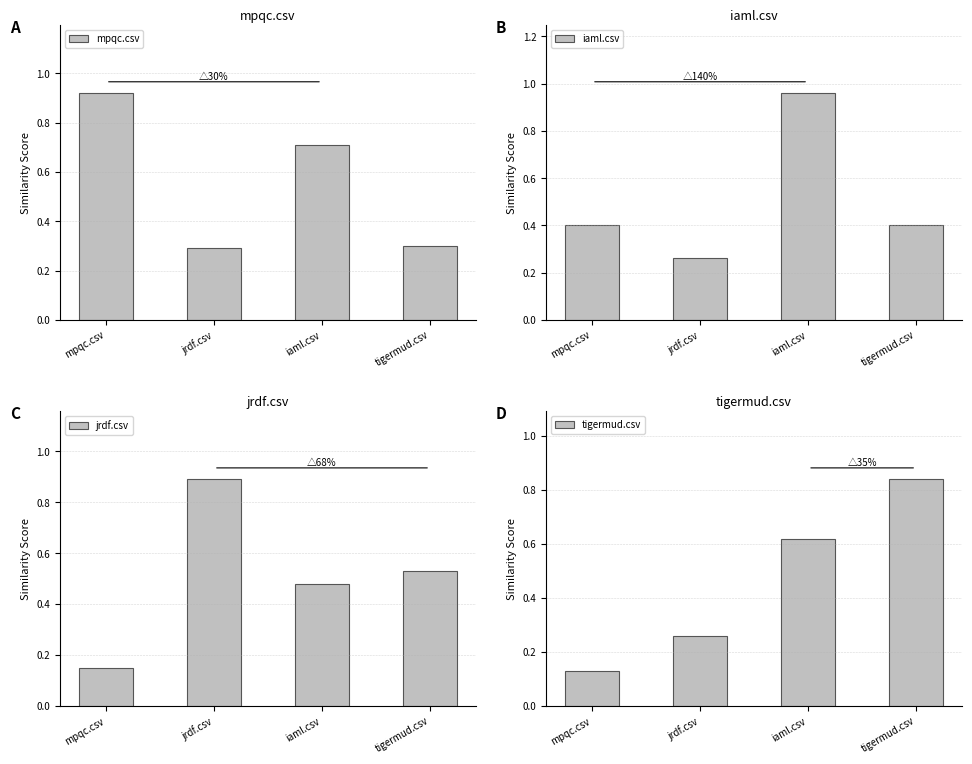

How many bars are there in each group?

4